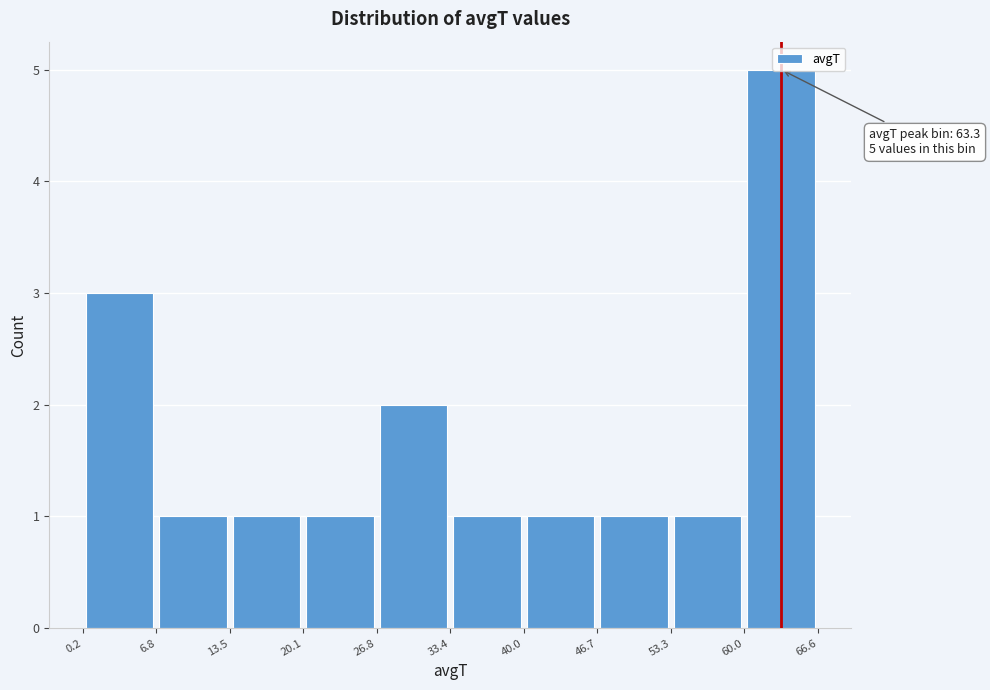

Over which range of the x-axis is the bar tallest?

60.0 to 66.6